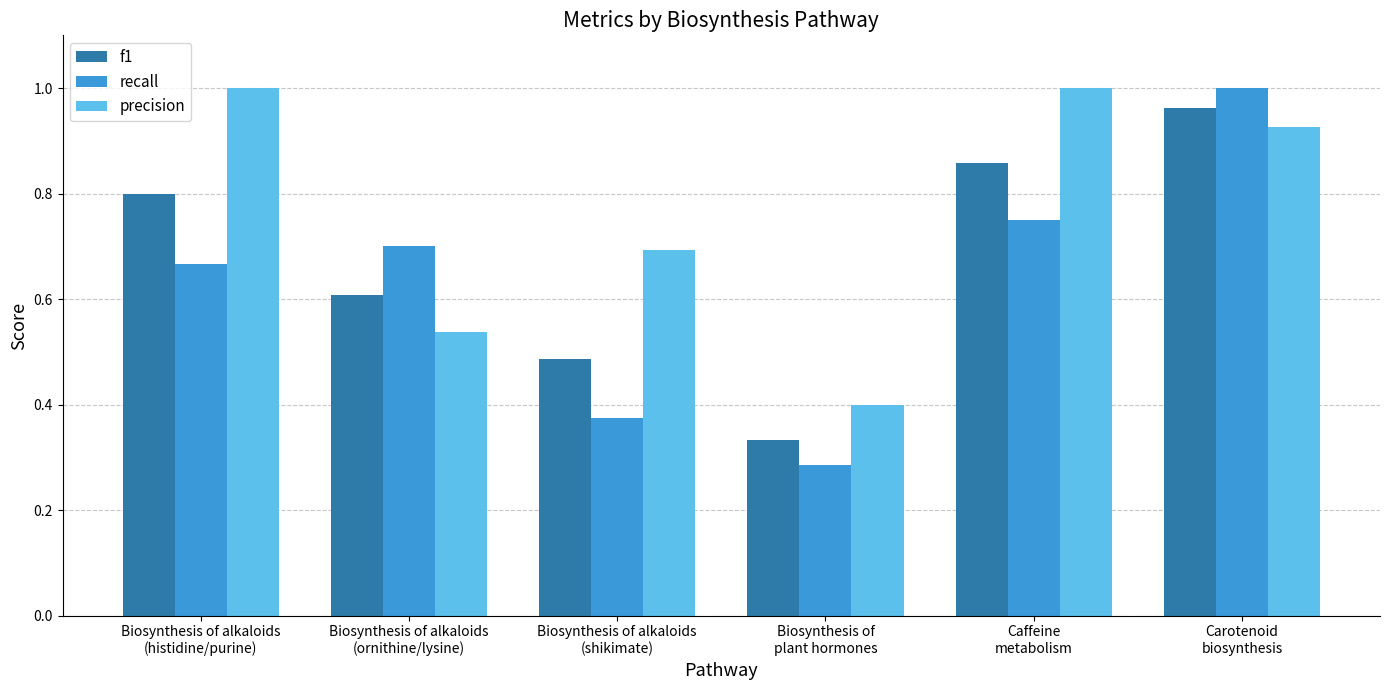

Which series has the widest spread of values?

recall